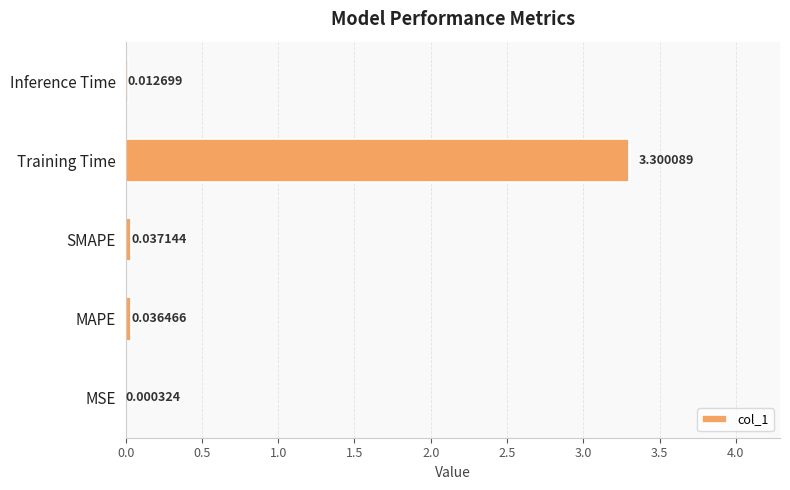

What is the maximum value shown in the chart?

3.3